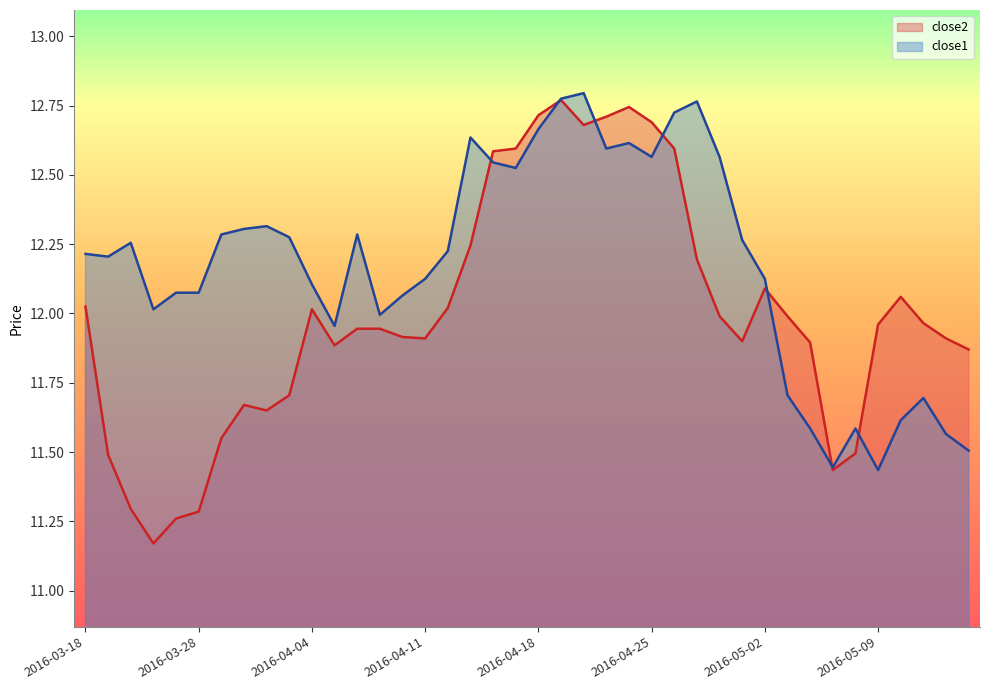

What is the difference between the highest and lowest values at 2016-04-21?

0.1